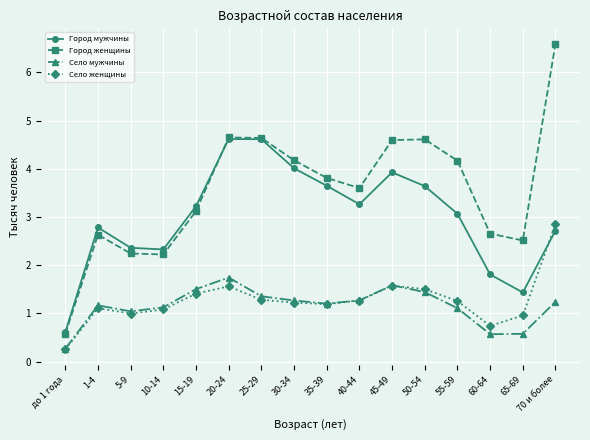

True or false: Город мужчины has more than 0 interior local peaks.

True